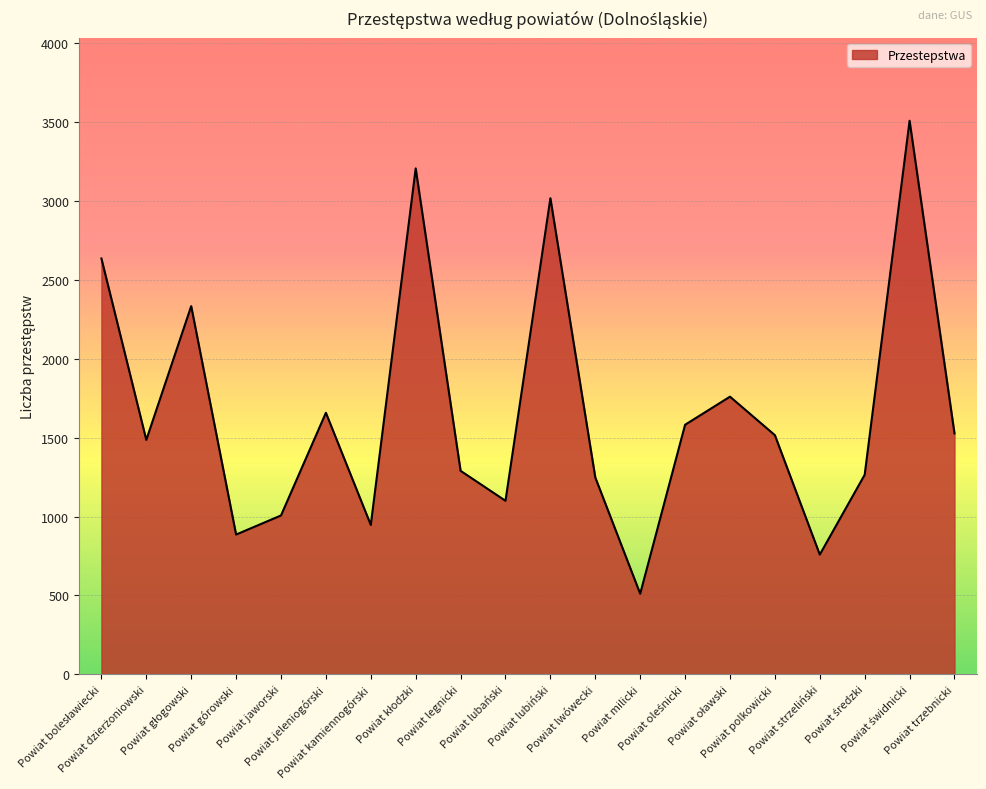

Is it true that the value at Powiat legnicki is 1290?

True